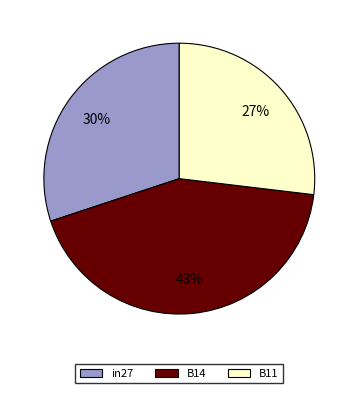

Count the number of slices in the pie.

3